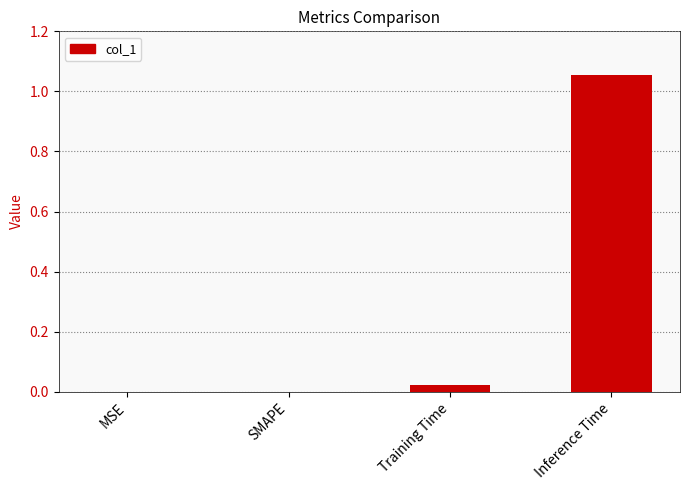

The chart shows a value of -0.6 at SMAPE. True or false?

False